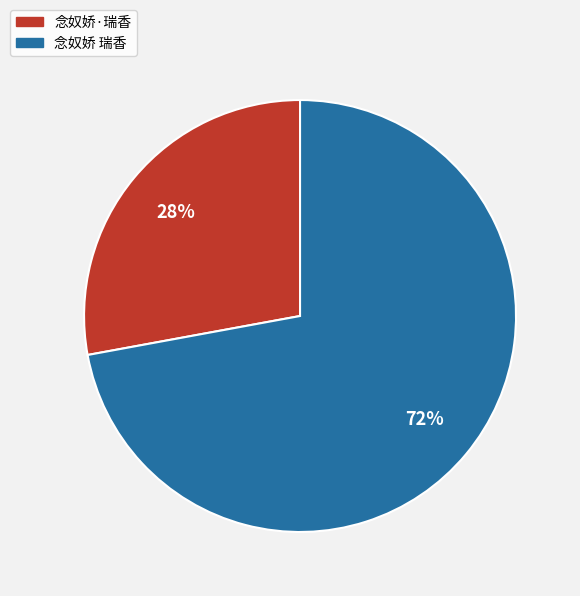

Approximately how many times larger is the value at 念奴娇·瑞香 compared to 念奴娇 瑞香?

0.4